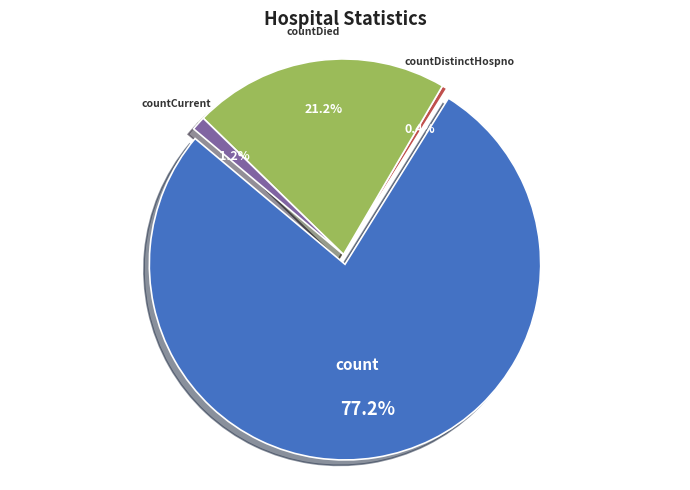

Is it true that count is 77% of the pie?

True